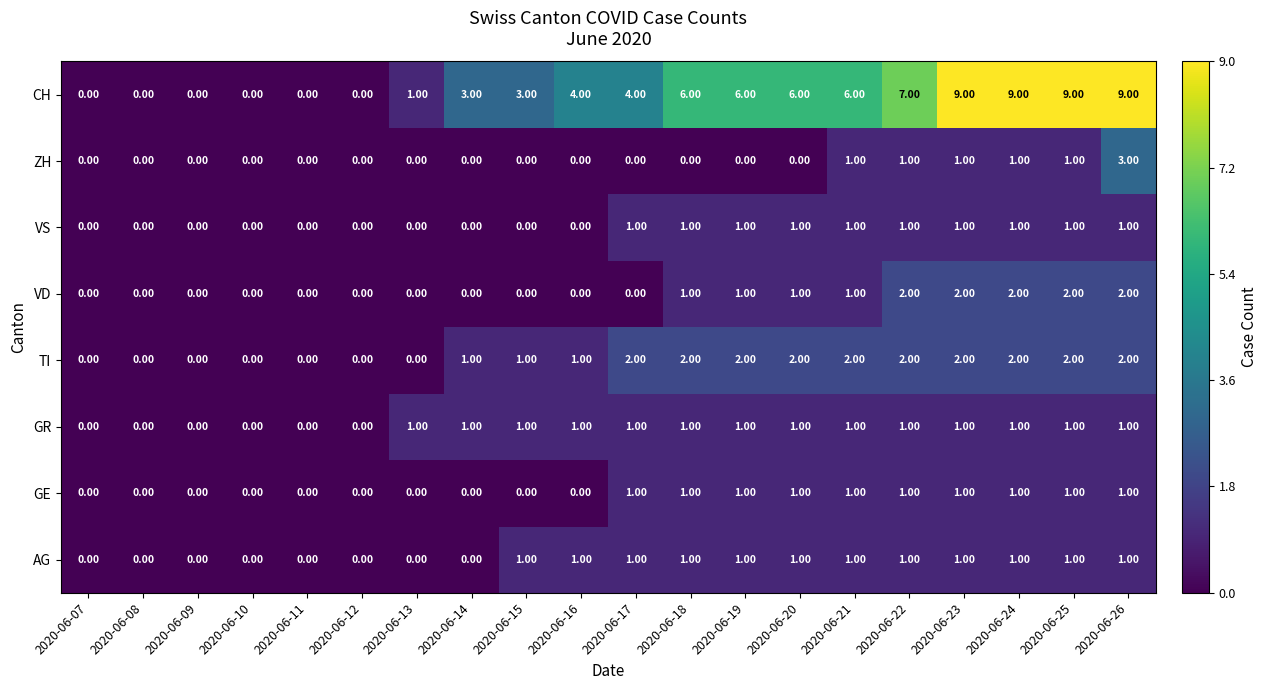

What is the difference between the CH values at 2020-06-16 and 2020-06-25?

5